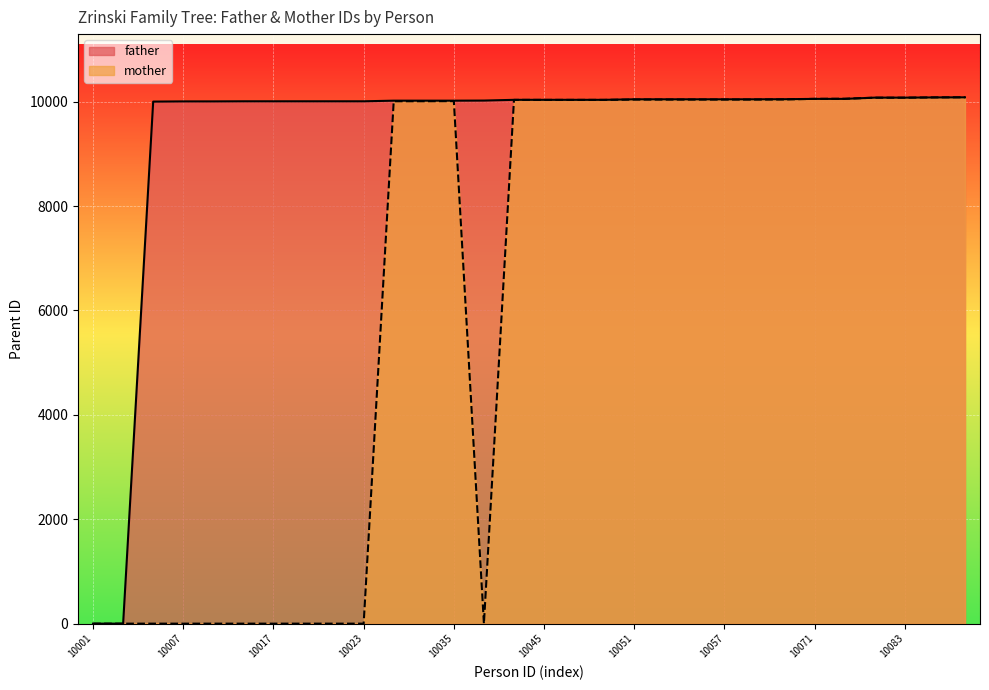

List the series in order of their peak value, highest first.

mother, father